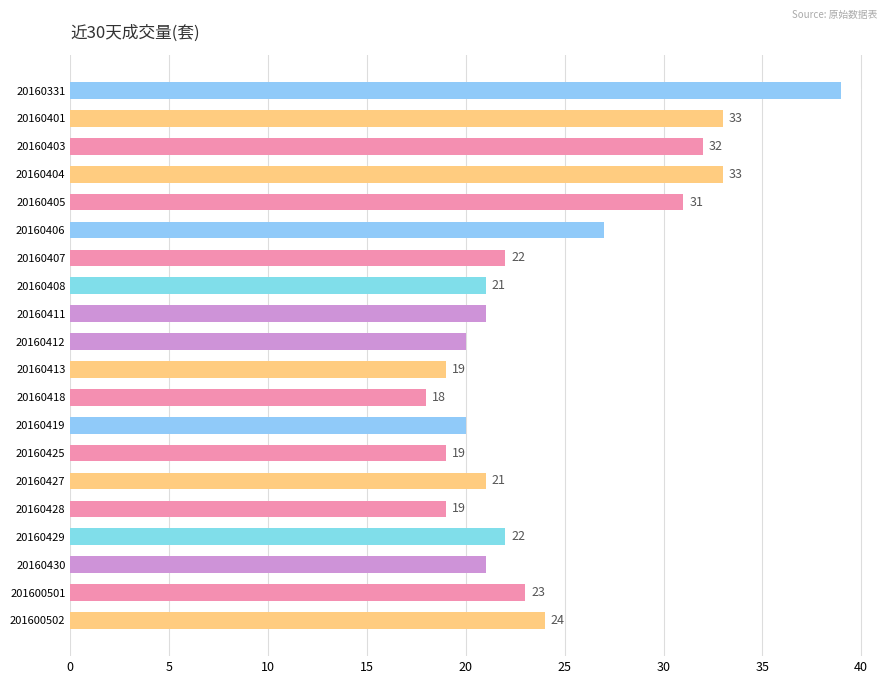

Which category has the lowest value across all series?

20160418